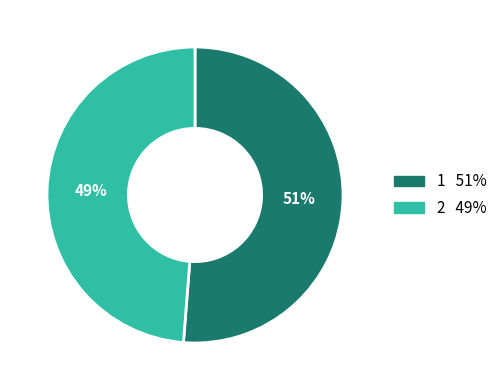

Is there a majority slice in this chart?

Yes